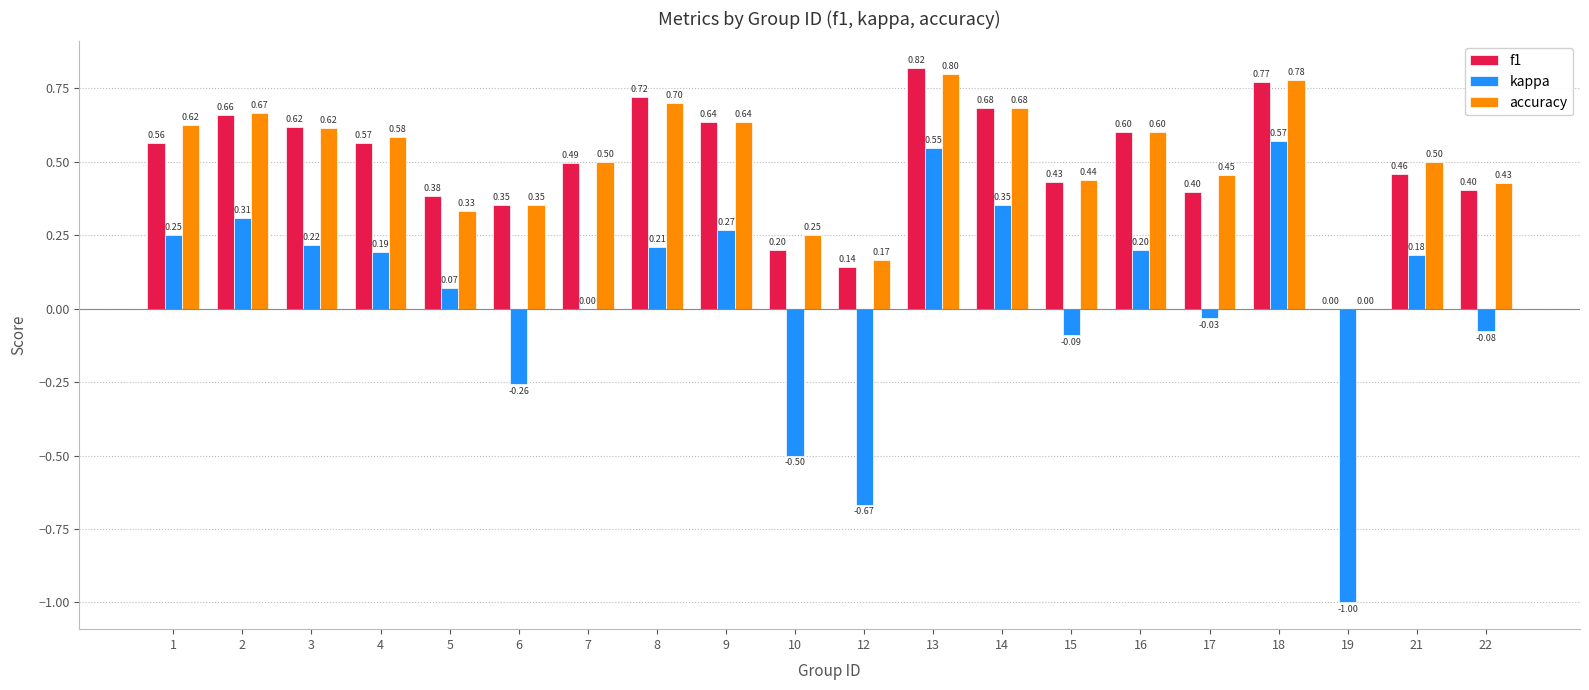

What is the maximum value for f1?

0.8